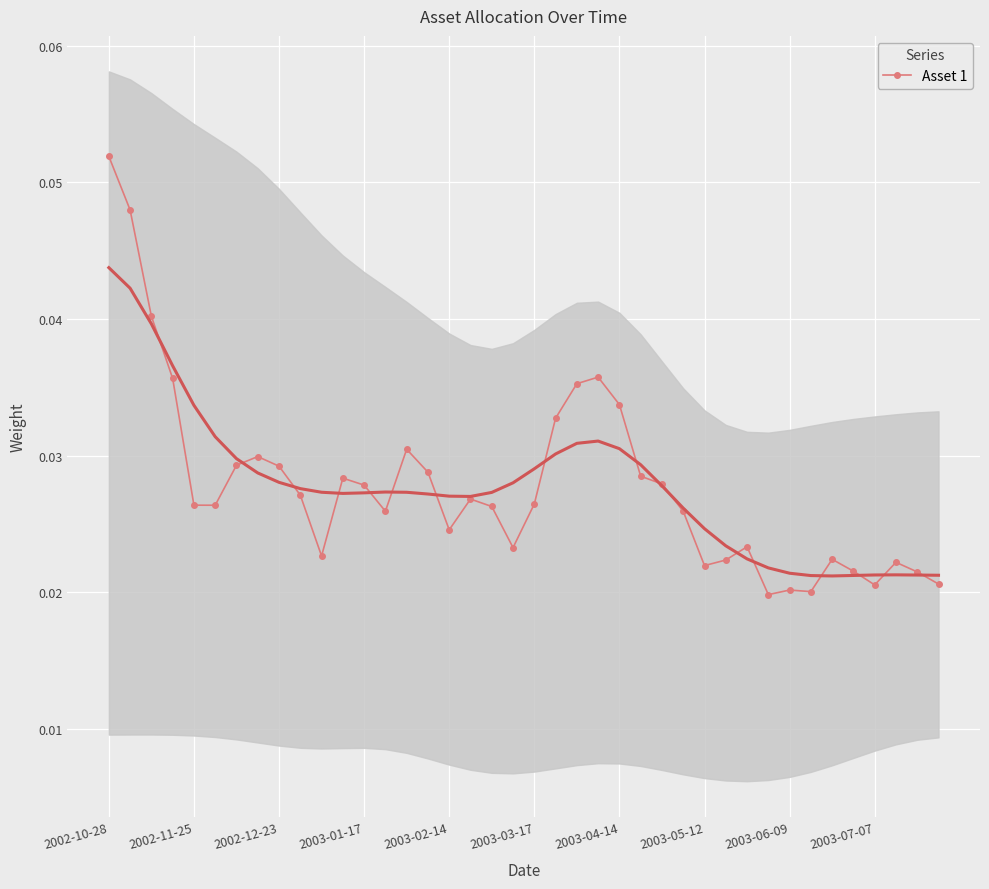

True or false: Asset 1 has more than 2 points higher than both neighbors.

True